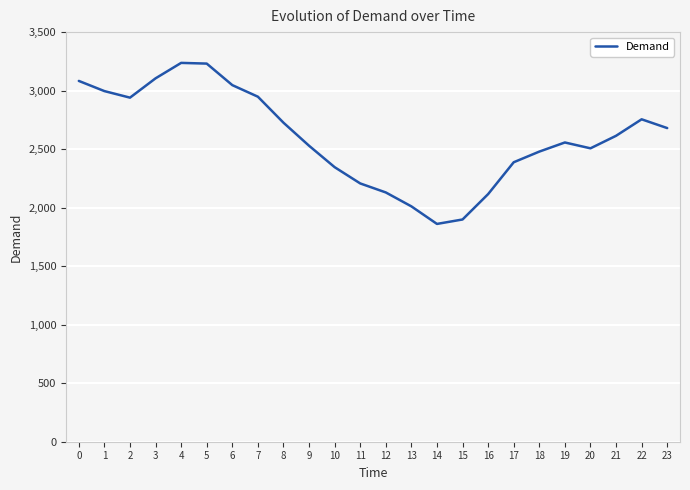

What is the maximum value shown in the chart?

3237